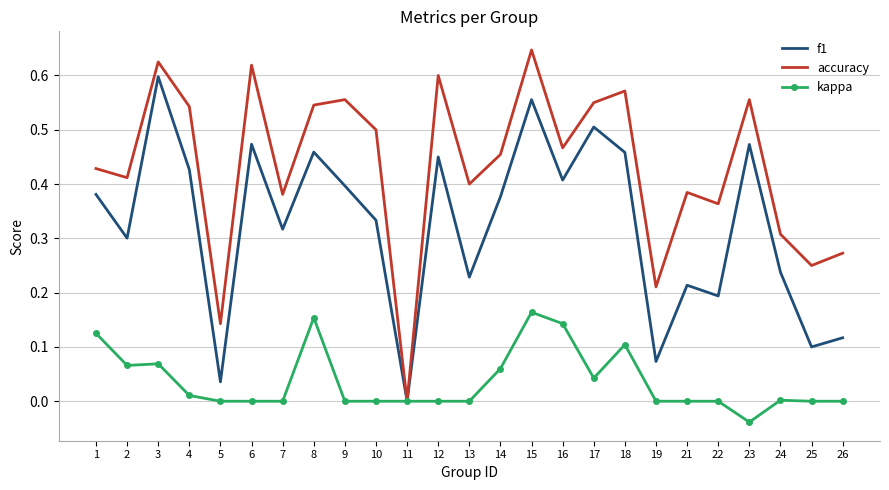

How many series are shown in this chart?

3